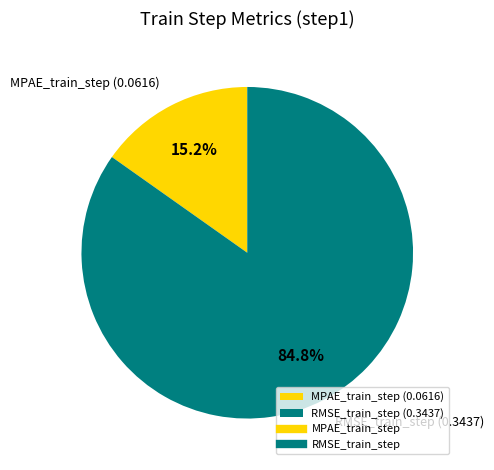

What is the largest slice in the pie chart?

RMSE_train_step